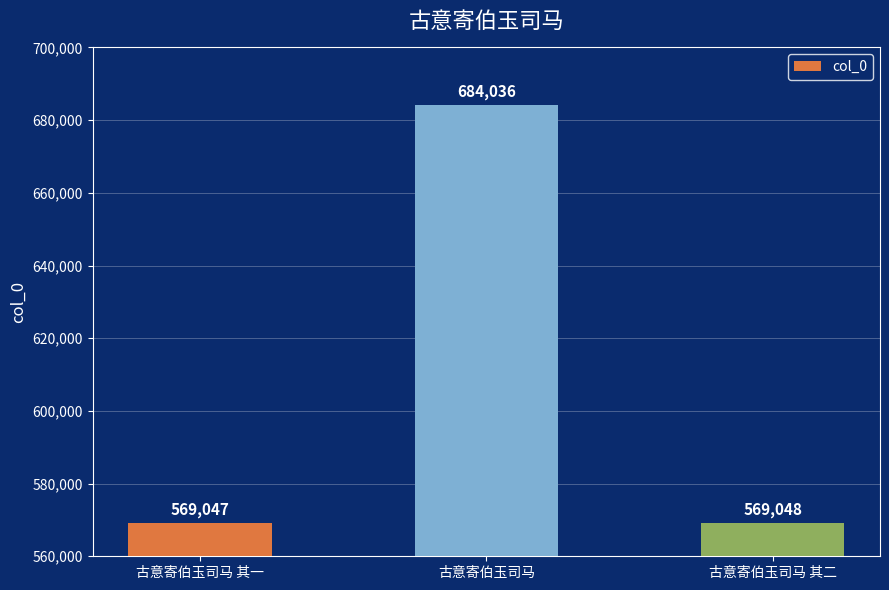

List the labels in order of value, smallest first.

古意寄伯玉司马 其一, 古意寄伯玉司马 其二, 古意寄伯玉司马